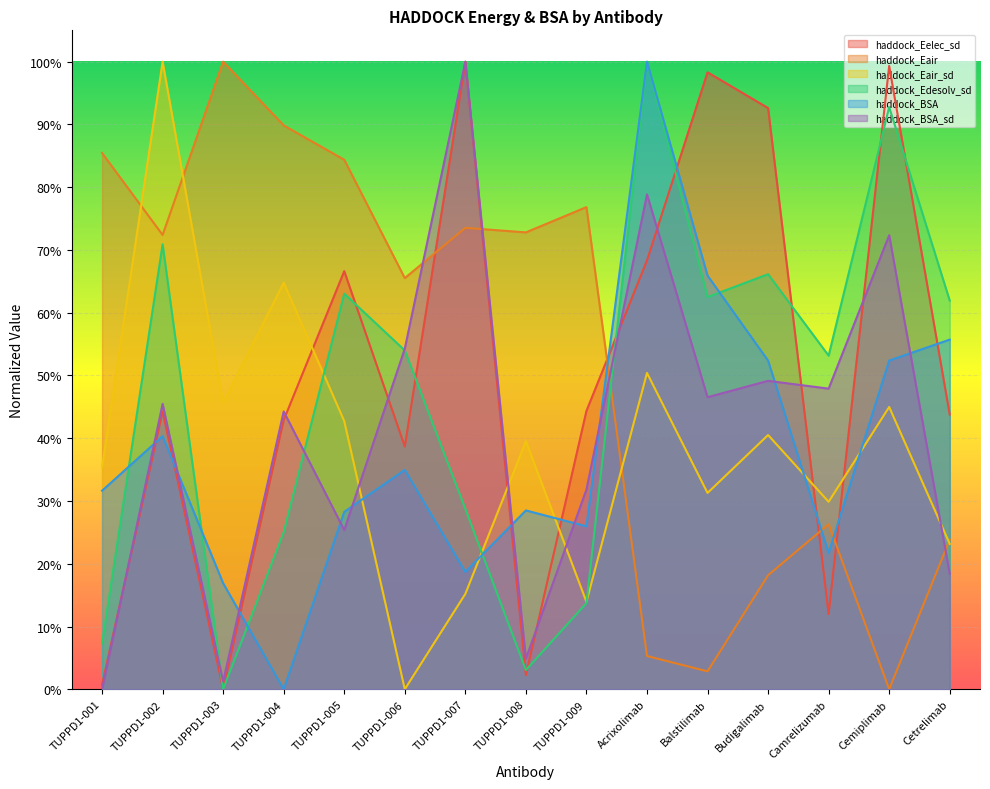

Which has a higher value, TUPPD1-005 or TUPPD1-002?

TUPPD1-005